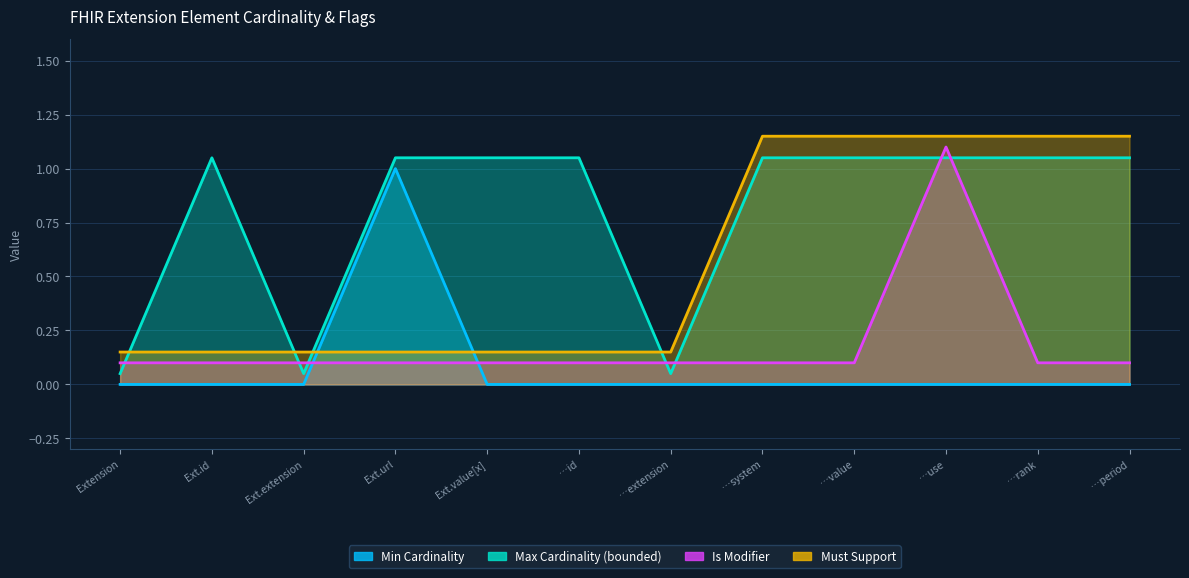

The value of Min Cardinality at Ext.url is 1.3. True or false?

False